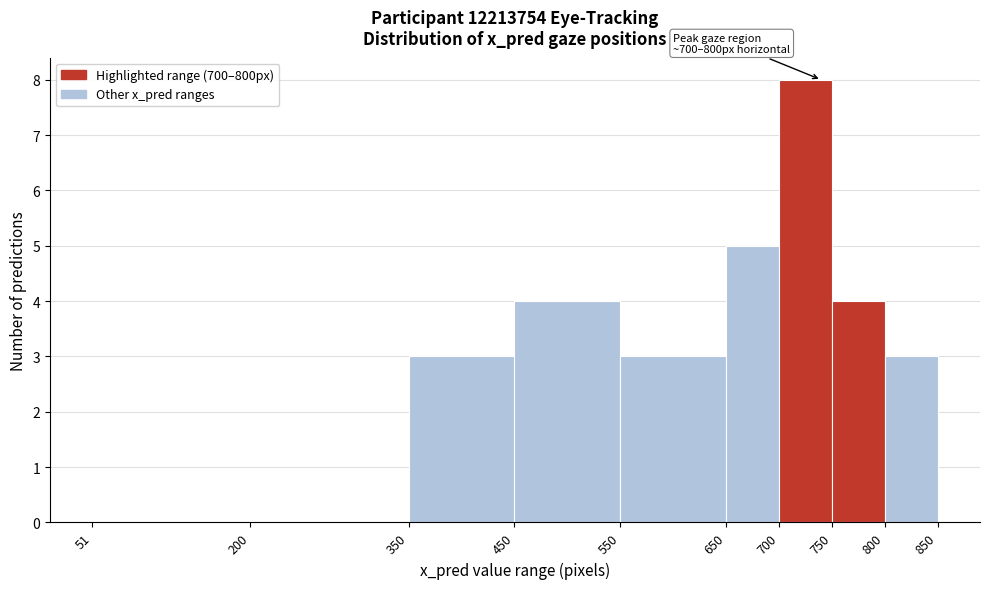

Over which range of the x-axis is the bar tallest?

700 to 750